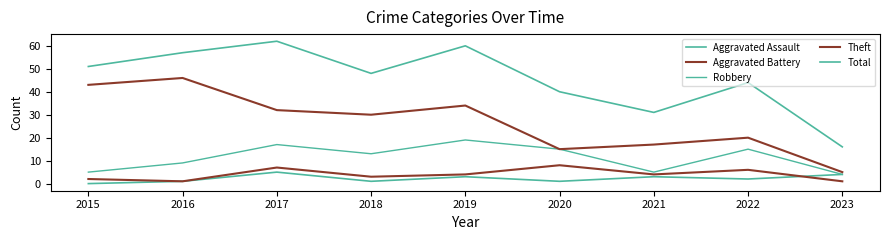

What is the value of the Total point at the 5th from the left?

60